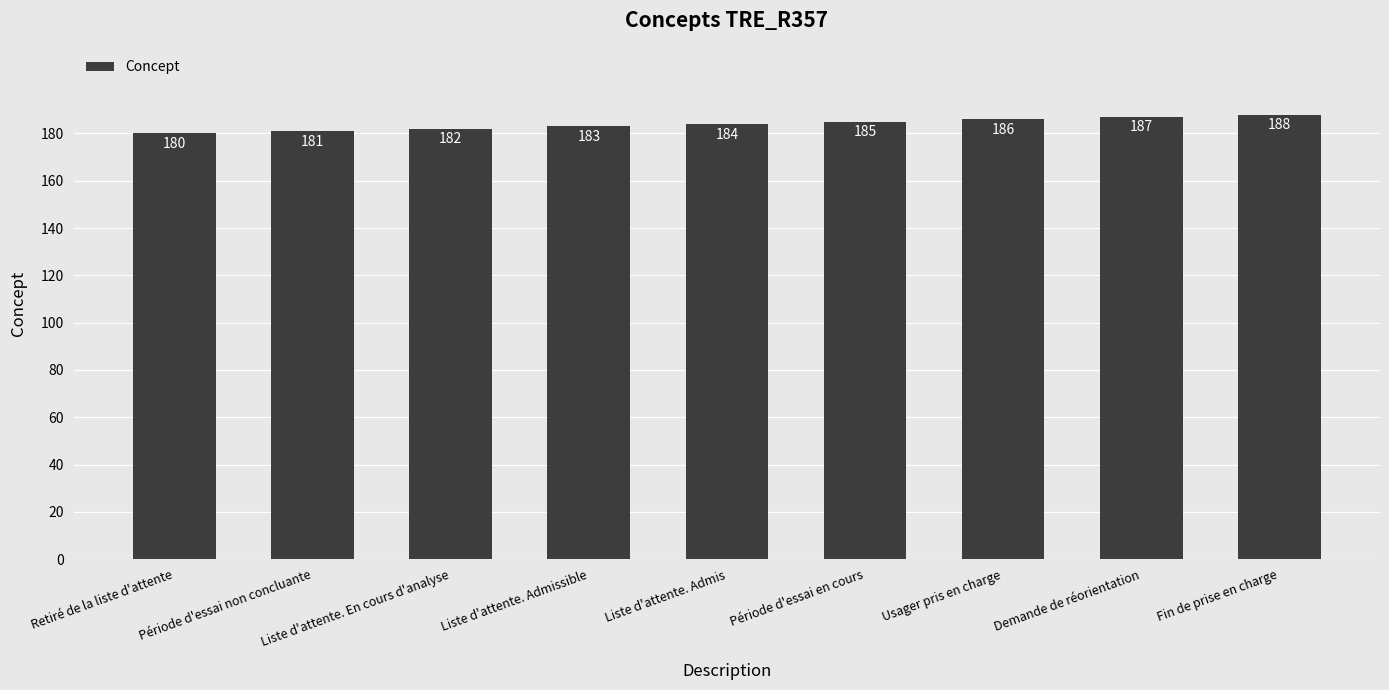

What is the sum of the values at Demande de réorientation and Liste d'attente. Admissible?

370